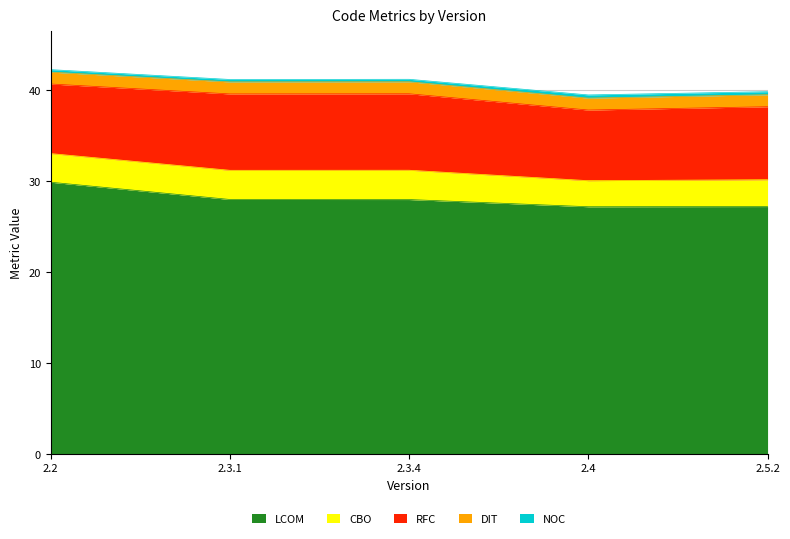

What is the minimum value for RFC?

7.7